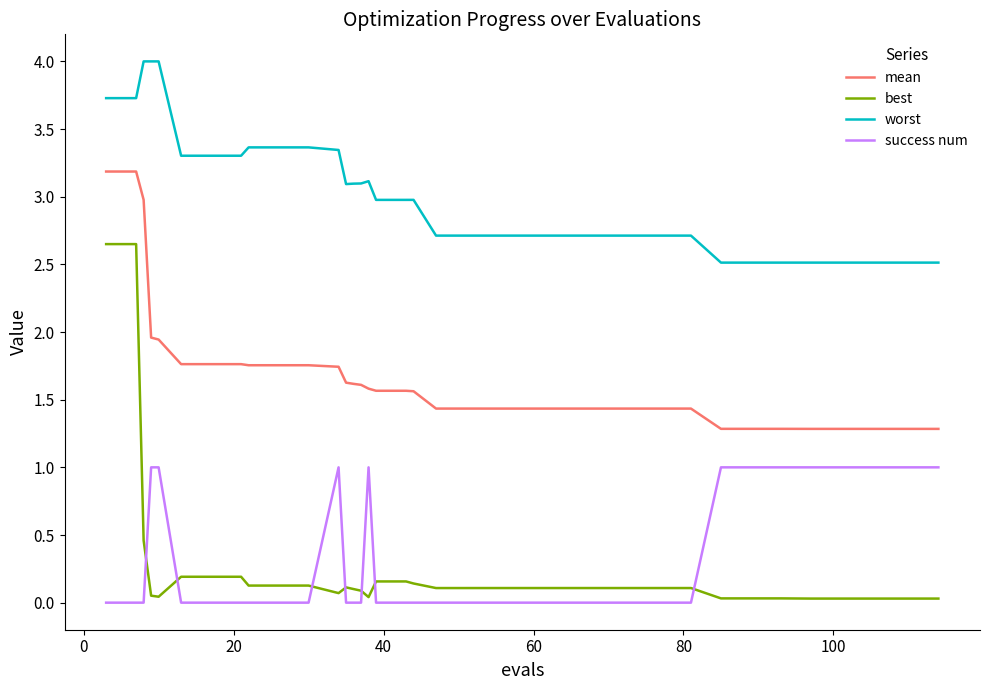

What is the maximum value shown in the chart?

4.0